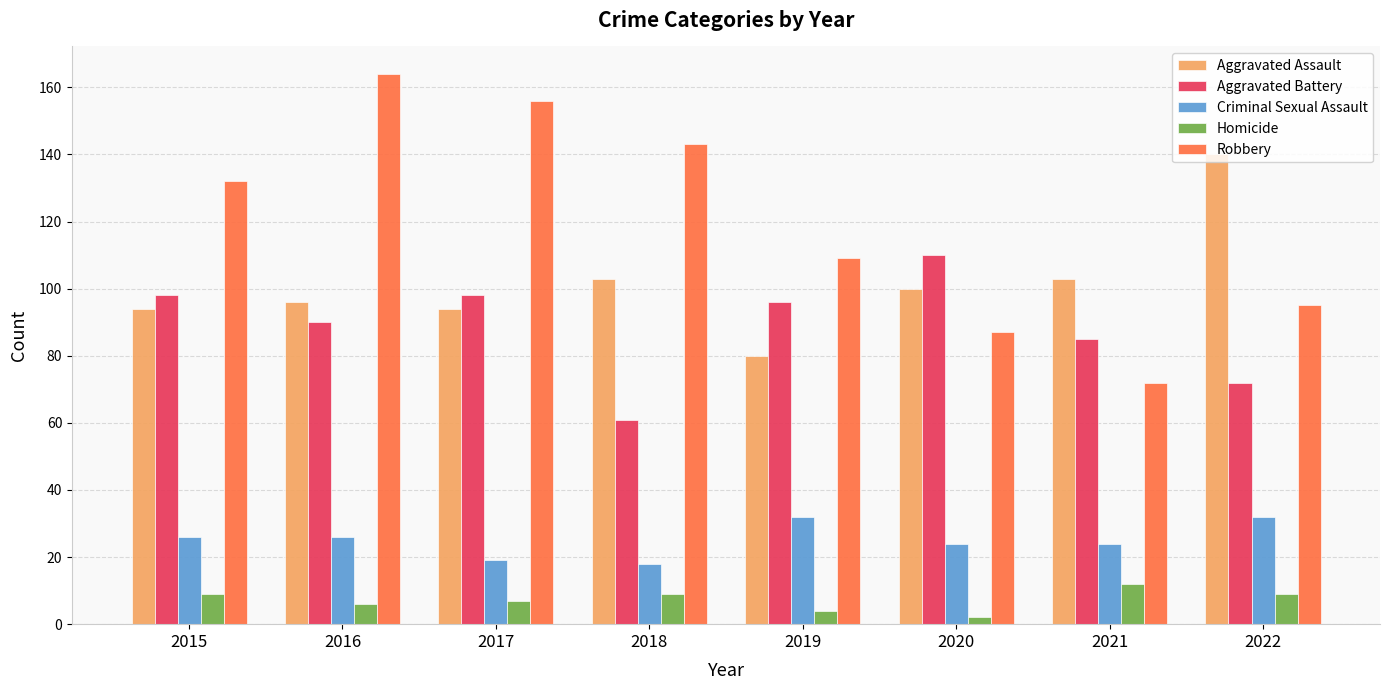

What is the difference between the maximum and minimum values in the Homicide series?

10